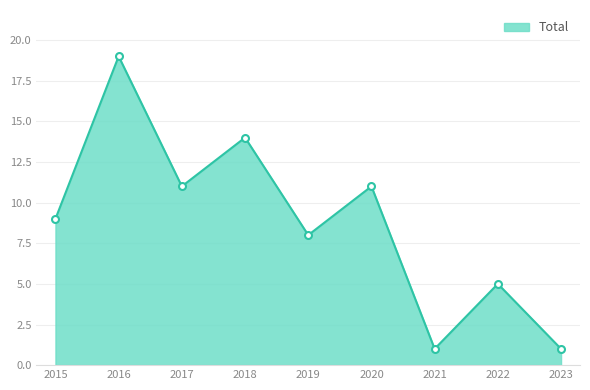

How many values are below 9?

4